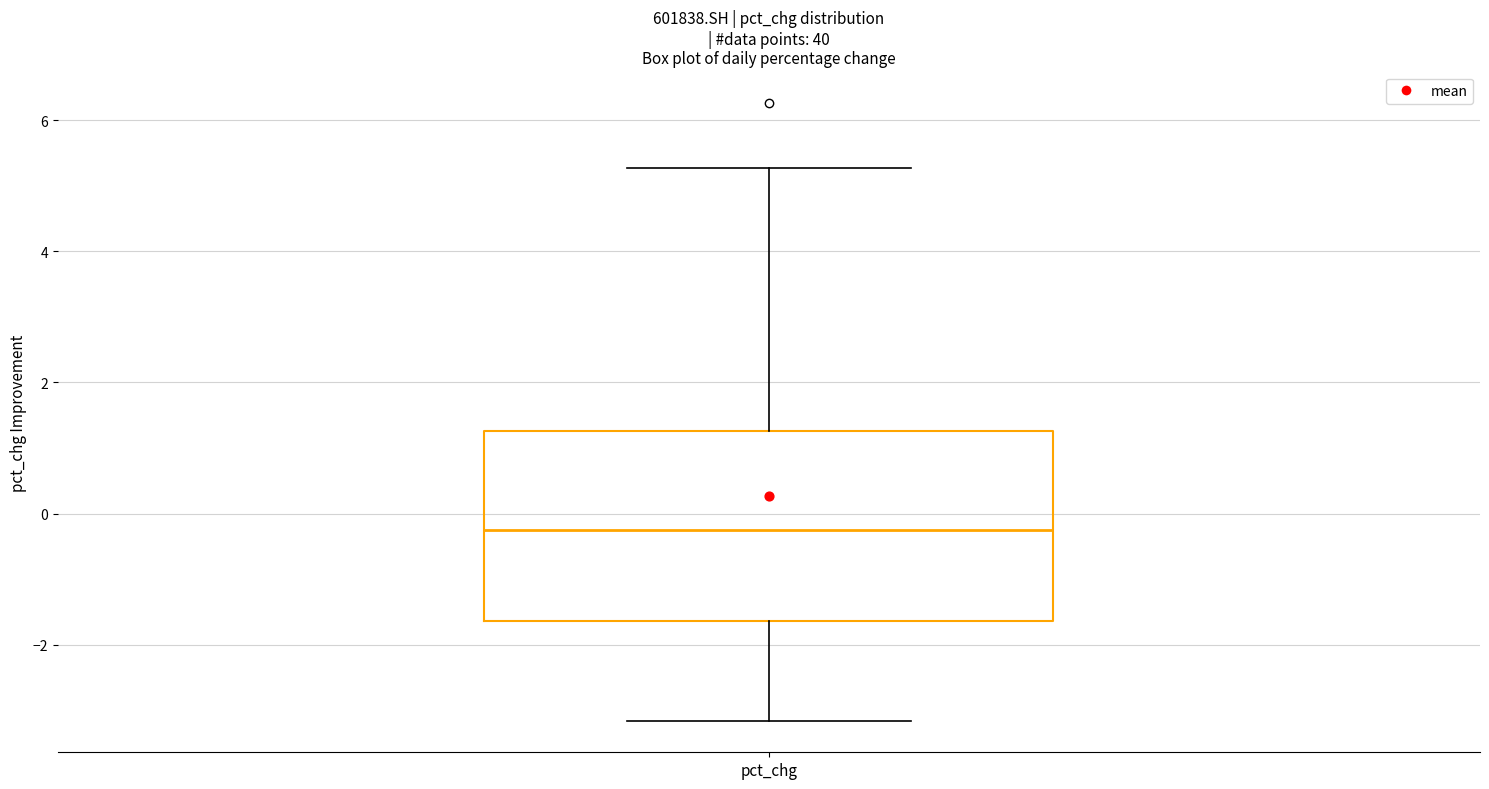

Transcribe this box plot: give where the median line is, the range the box spans, and where the two whiskers end, as read against the y-axis. The values are not printed on the chart, so give them approximately, as read against the axis.

median -0.2, box -1.6 to 1.2, whiskers -3.2 to 5.2